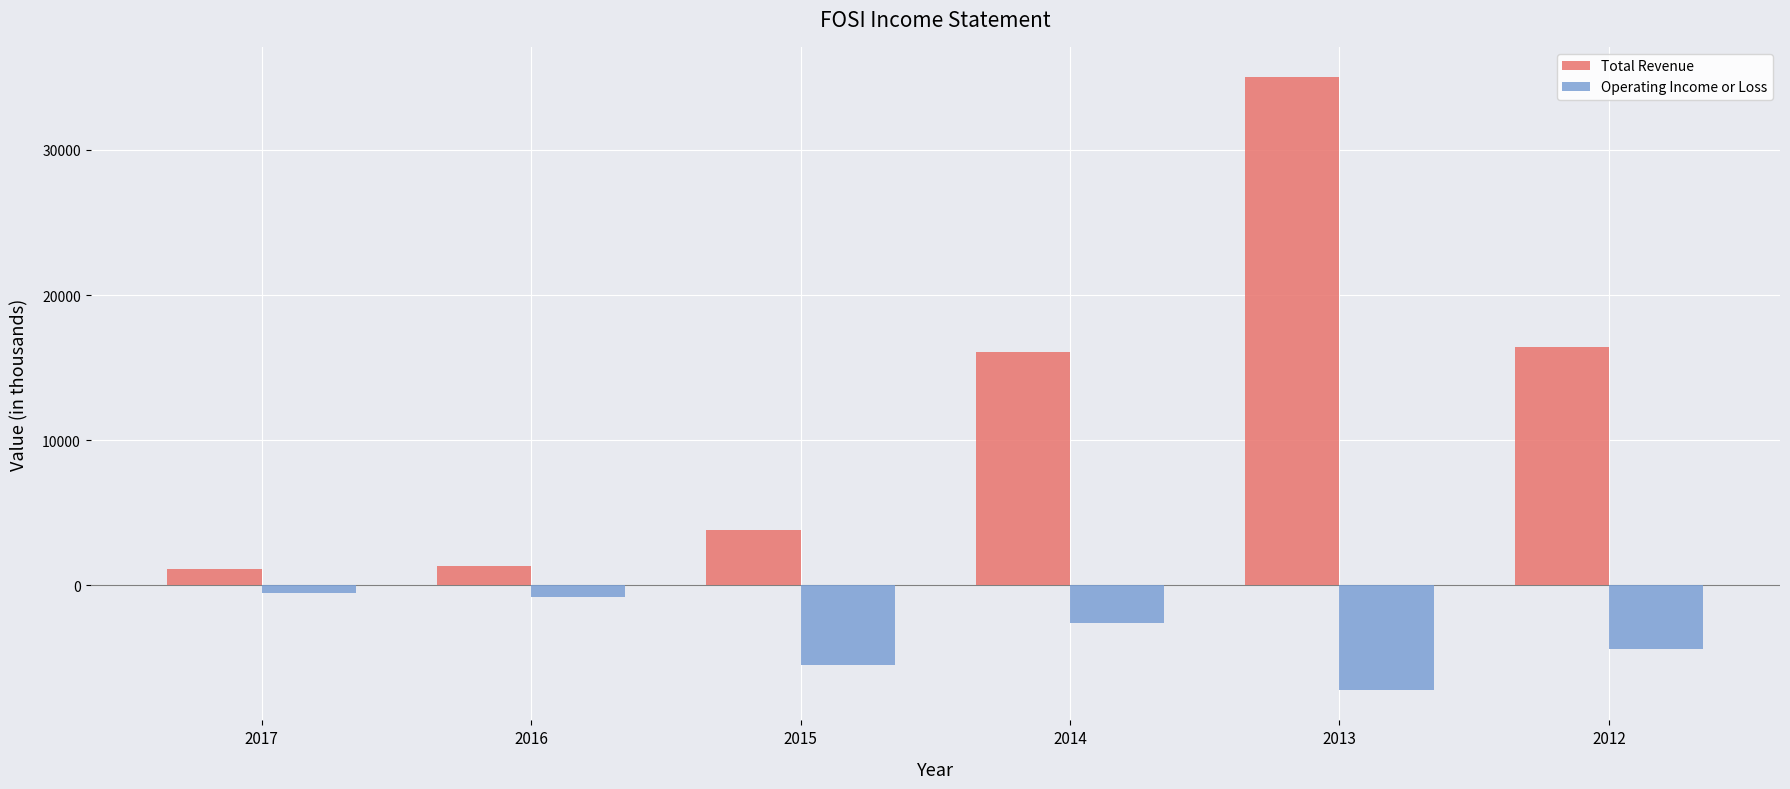

Which series changed the most between 2017 and 2013?

Total Revenue